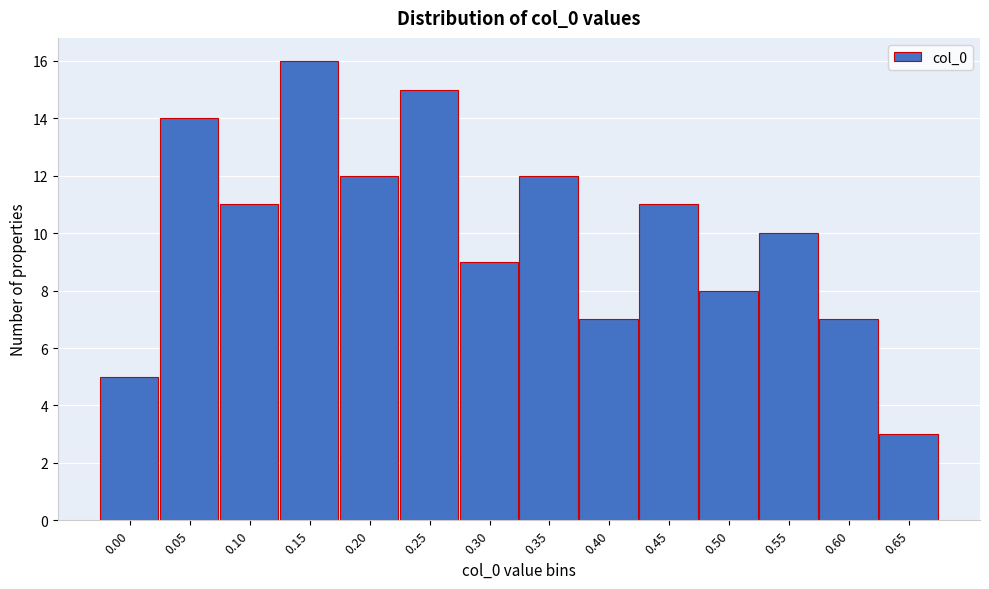

Reading right to left, transcribe all the data shown in this chart.

3	7	10	8	11	7	12	9	15	12	16	11	14	5